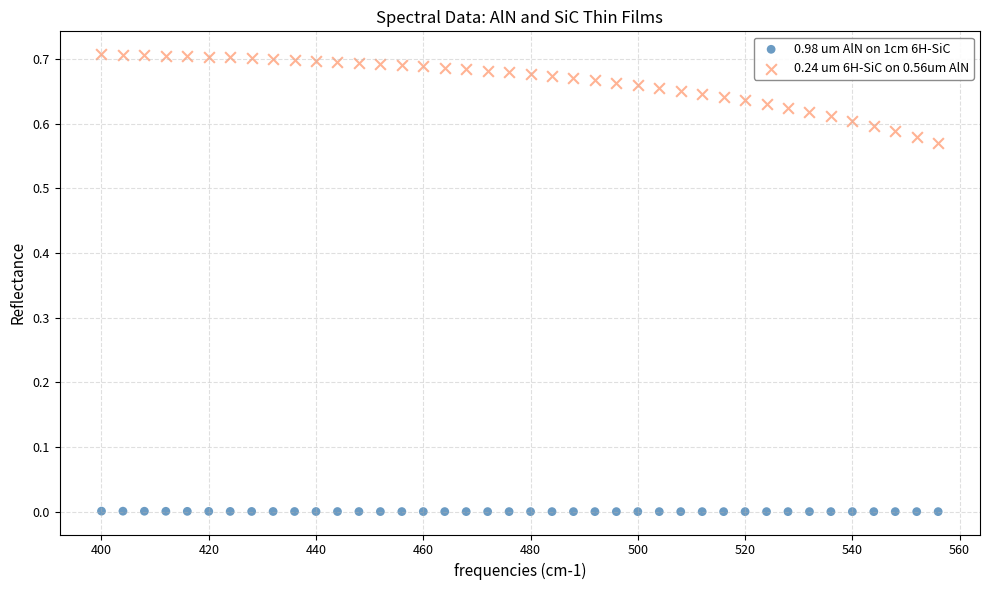

Which series has the widest spread of Y values?

0.24 um 6H-SiC on 0.56um AlN